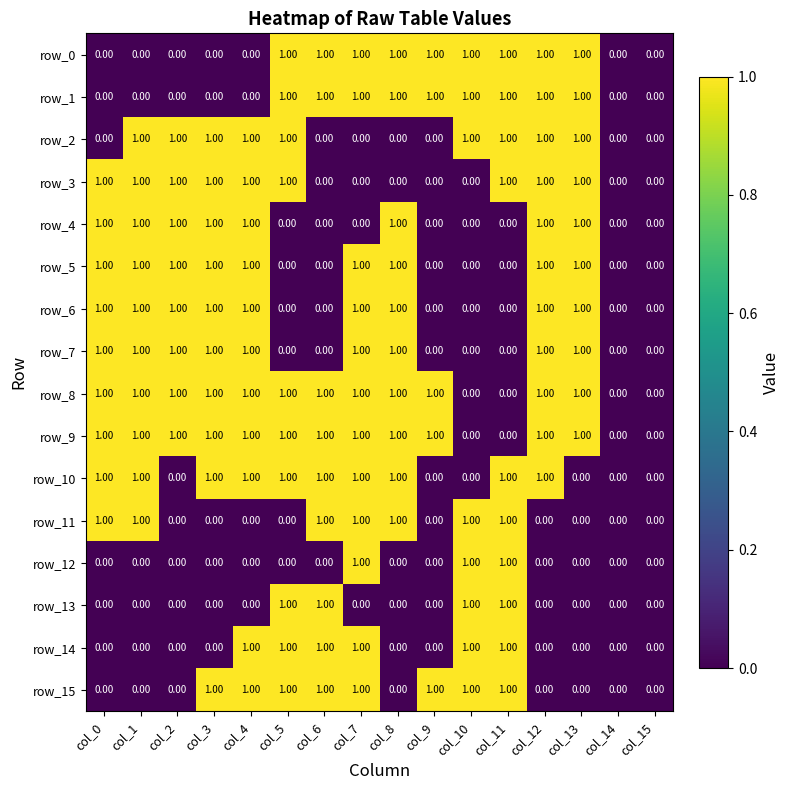

Reading left to right, list all the values displayed in this chart.

row_0: 0	0	0	0	0	1	1	1	1	1	1	1	1	1	0	0
row_1: 0	0	0	0	0	1	1	1	1	1	1	1	1	1	0	0
row_2: 0	1	1	1	1	1	0	0	0	0	1	1	1	1	0	0
row_3: 1	1	1	1	1	1	0	0	0	0	0	1	1	1	0	0
row_4: 1	1	1	1	1	0	0	0	1	0	0	0	1	1	0	0
row_5: 1	1	1	1	1	0	0	1	1	0	0	0	1	1	0	0
row_6: 1	1	1	1	1	0	0	1	1	0	0	0	1	1	0	0
row_7: 1	1	1	1	1	0	0	1	1	0	0	0	1	1	0	0
row_8: 1	1	1	1	1	1	1	1	1	1	0	0	1	1	0	0
row_9: 1	1	1	1	1	1	1	1	1	1	0	0	1	1	0	0
row_10: 1	1	0	1	1	1	1	1	1	0	0	1	1	0	0	0
row_11: 1	1	0	0	0	0	1	1	1	0	1	1	0	0	0	0
row_12: 0	0	0	0	0	0	0	1	0	0	1	1	0	0	0	0
row_13: 0	0	0	0	0	1	1	0	0	0	1	1	0	0	0	0
row_14: 0	0	0	0	1	1	1	1	0	0	1	1	0	0	0	0
row_15: 0	0	0	1	1	1	1	1	0	1	1	1	0	0	0	0